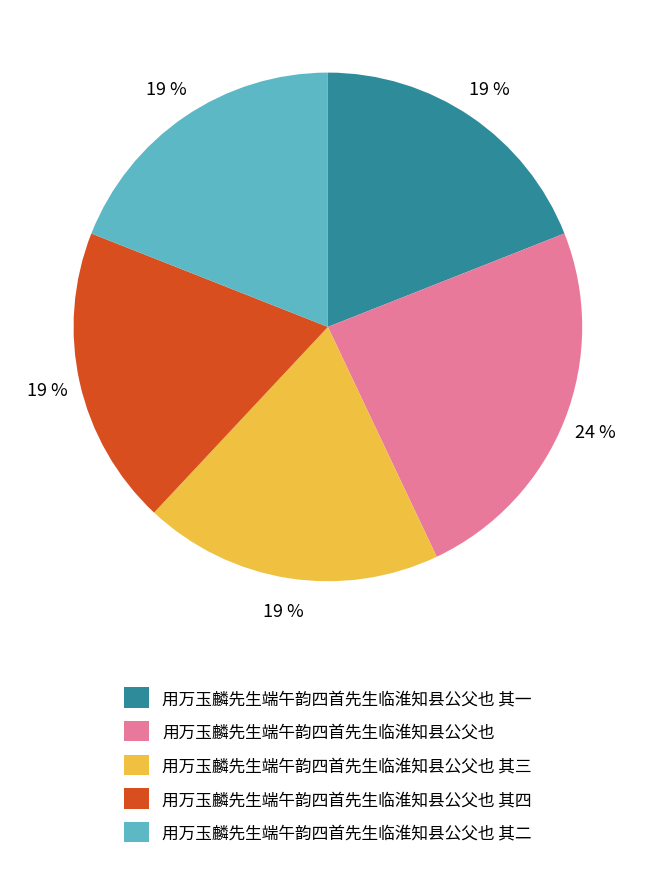

What is the ratio of the value at 用万玉麟先生端午韵四首先生临淮知县公父也 其三 to the value at 用万玉麟先生端午韵四首先生临淮知县公父也?

0.8